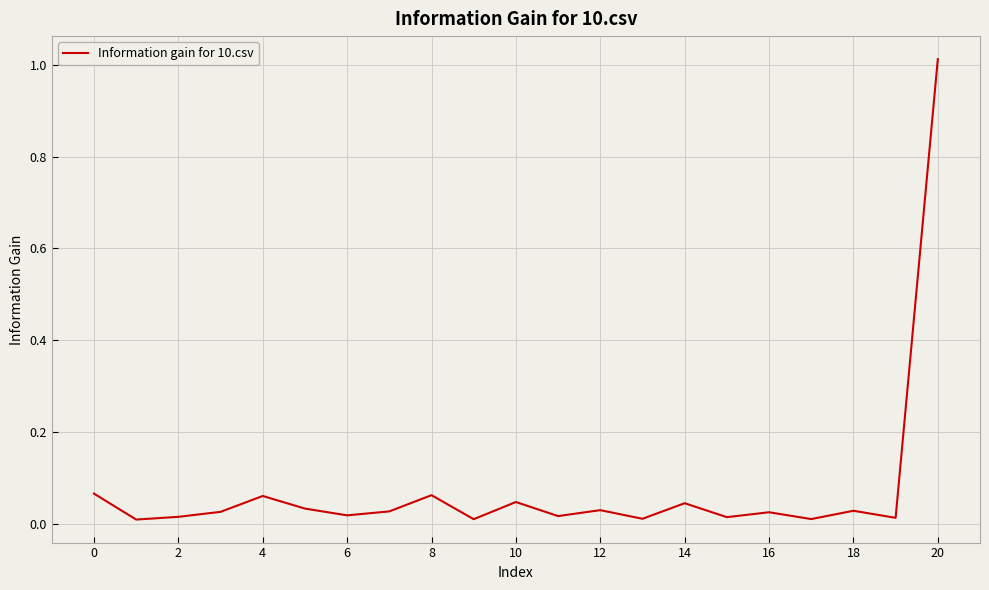

What is the label of the 1st point from the right?

20